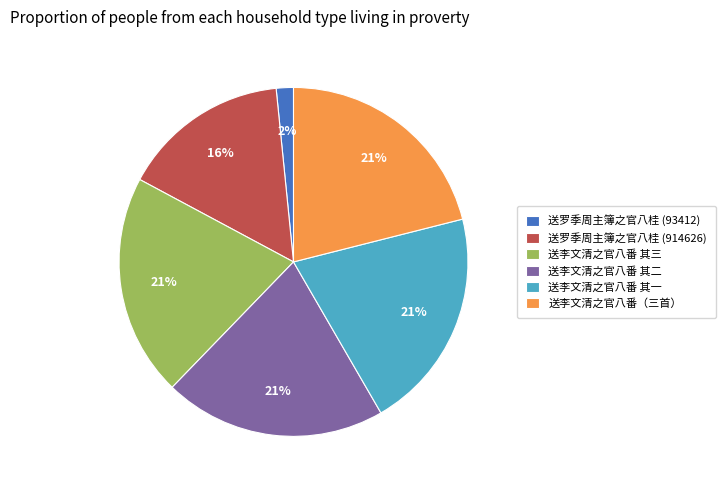

How many slices are in this pie chart?

6